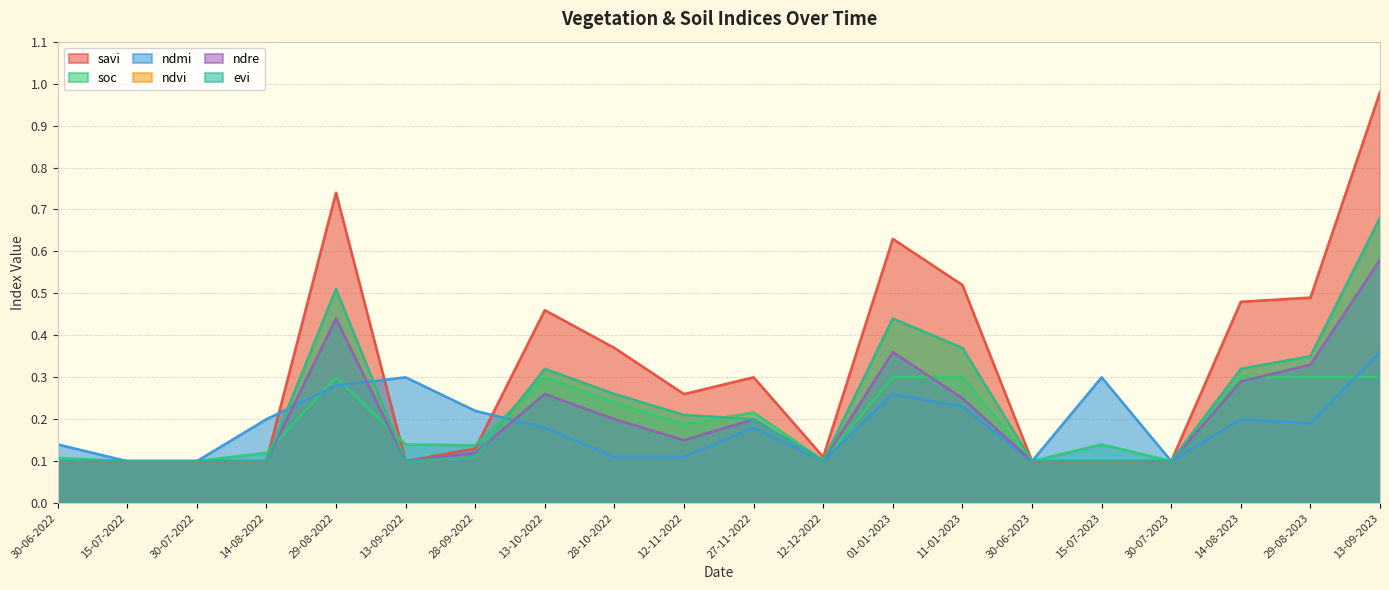

Which series has the largest range (max minus min)?

savi